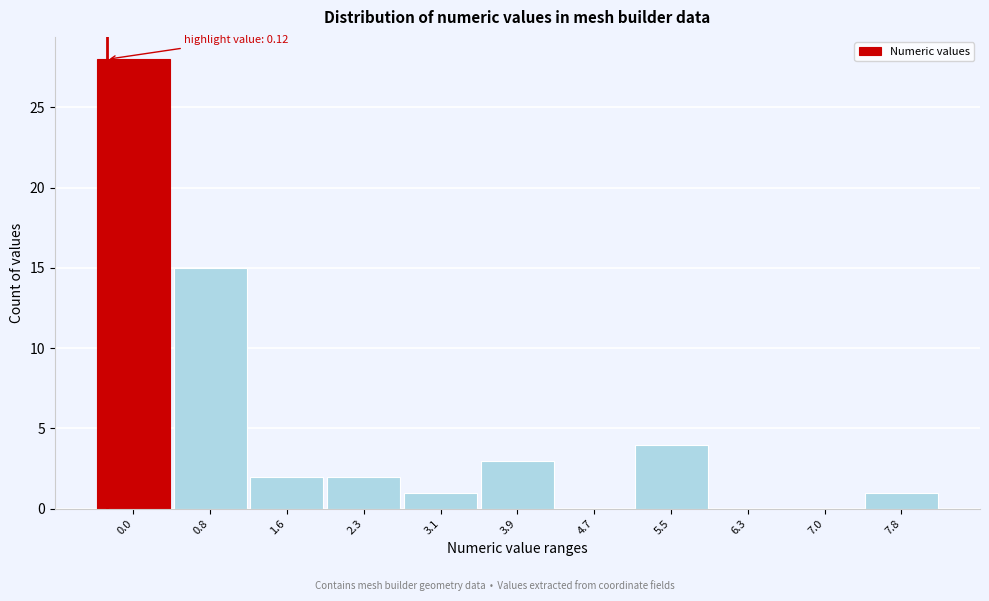

Reading left to right, what are all the values shown in this chart?

0.0=28	0.8=15	1.6=2	2.3=2	3.1=1	3.9=3	4.7=0	5.5=4	6.3=0	7.0=0	7.8=1